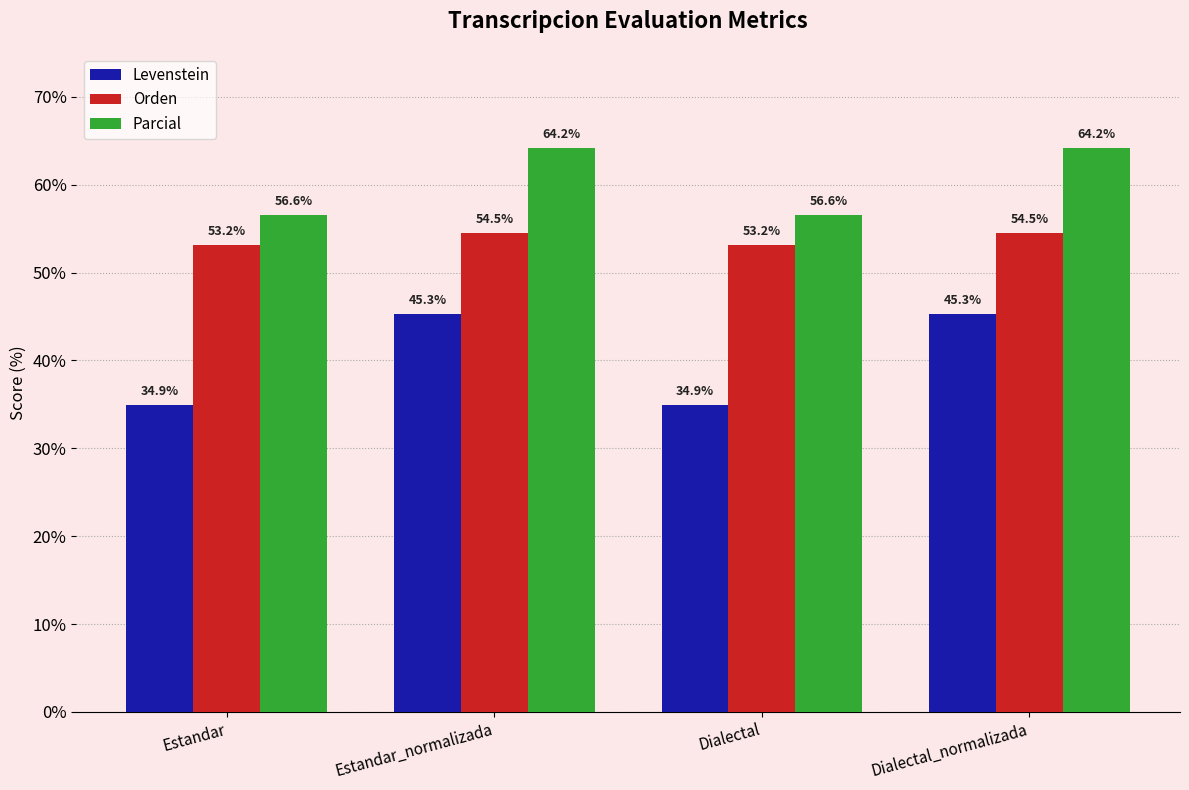

What is the minimum value for Orden?

53.2